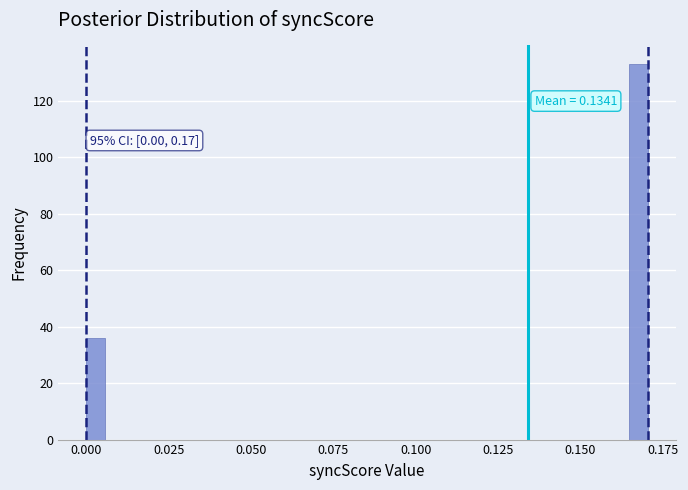

Read against the x-axis, roughly where is the centre of the tallest bar?

0.170